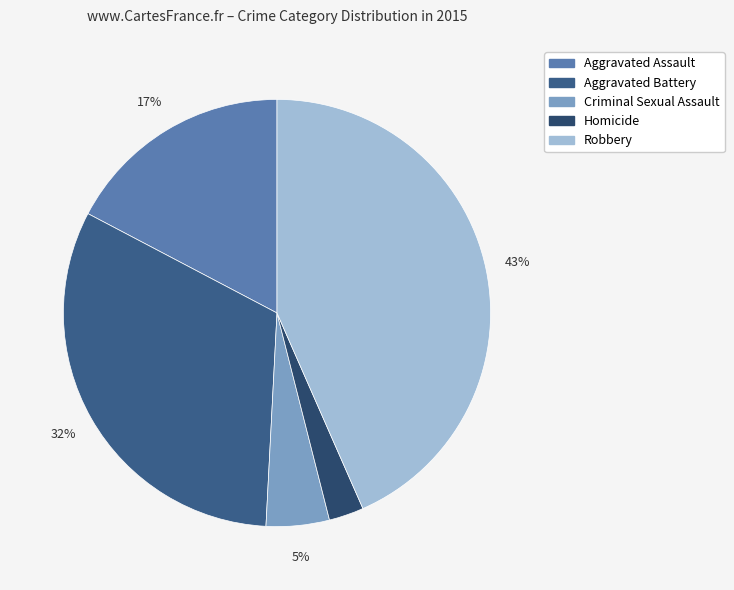

True or false: Aggravated Assault accounts for 4% of the total.

False